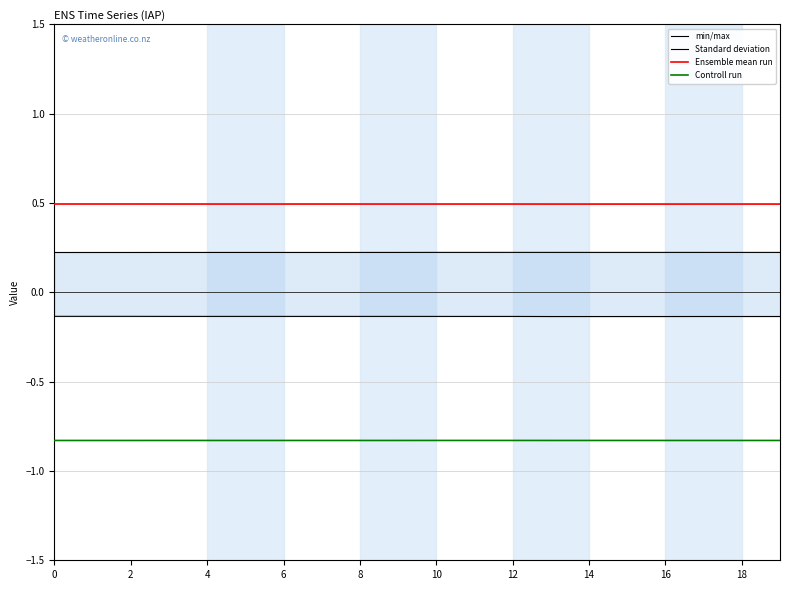

What is the value of the Controll run point at the 4th from the left?

-0.8